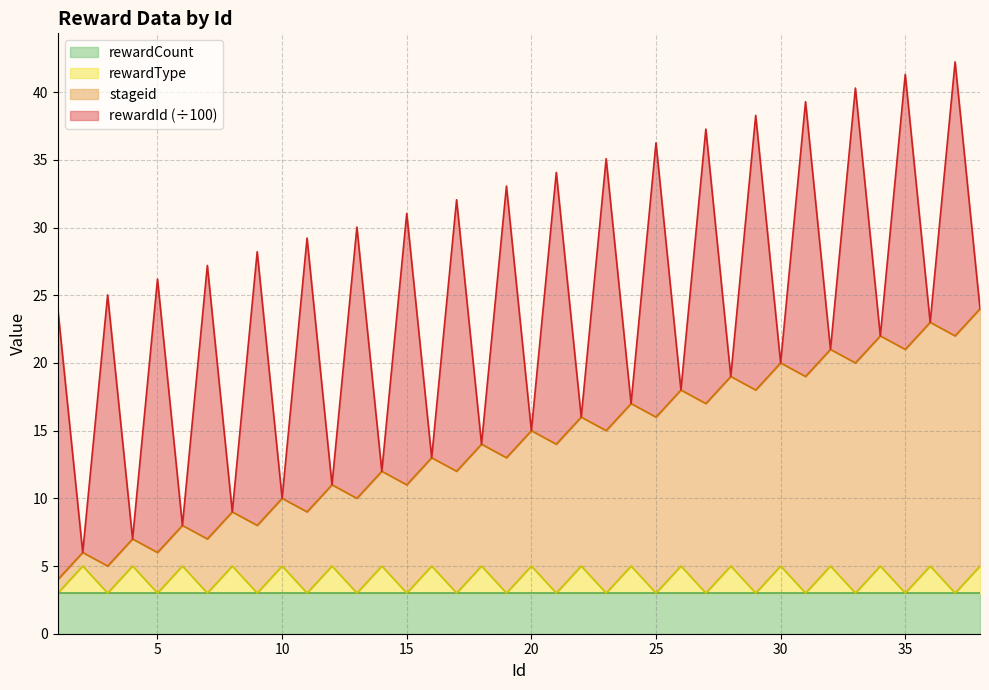

What is the total value across all series at 30?

20.0